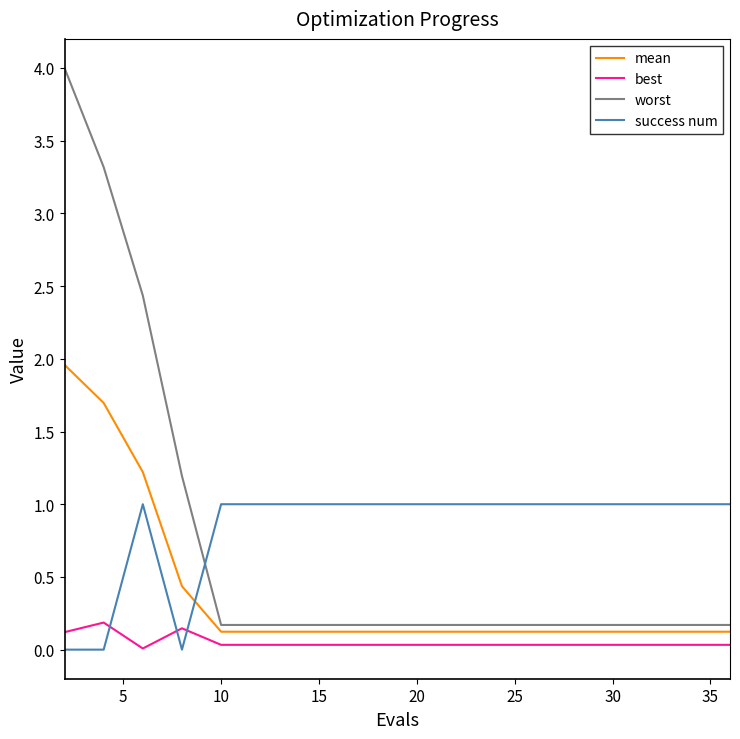

Which series has the largest range (max minus min)?

worst